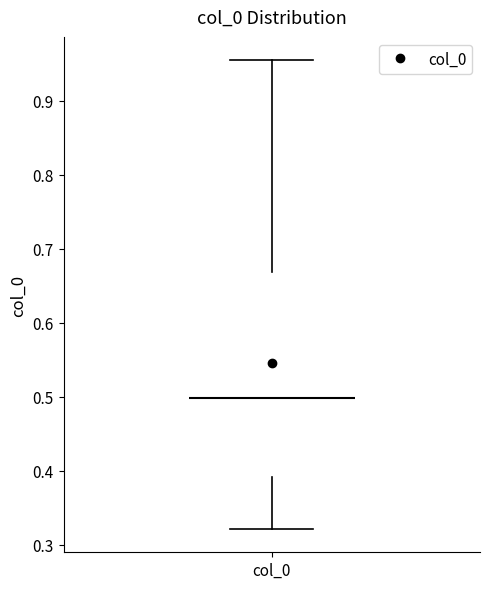

Transcribe this box plot: give where the median line is, the range the box spans, and where the two whiskers end, as read against the y-axis. The values are not printed on the chart, so give them approximately, as read against the axis.

median 0.50, box 0.39 to 0.67, whiskers 0.32 to 0.95